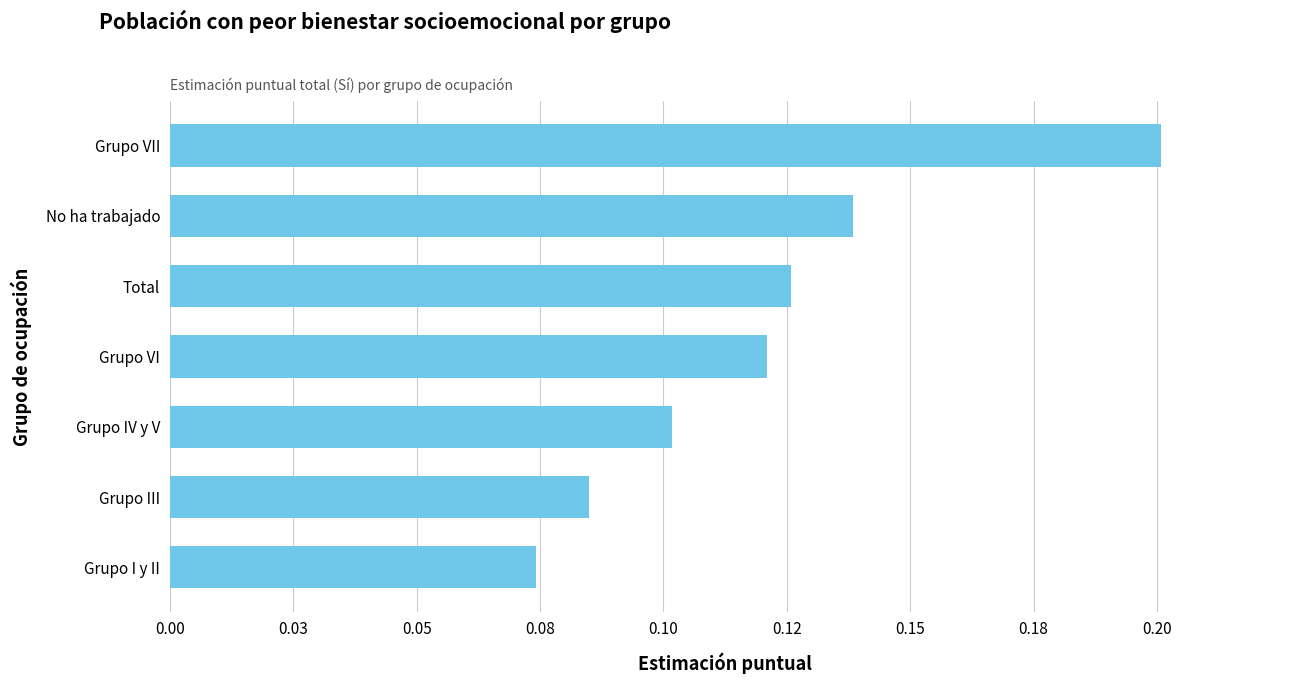

How many data points does each series have?

7